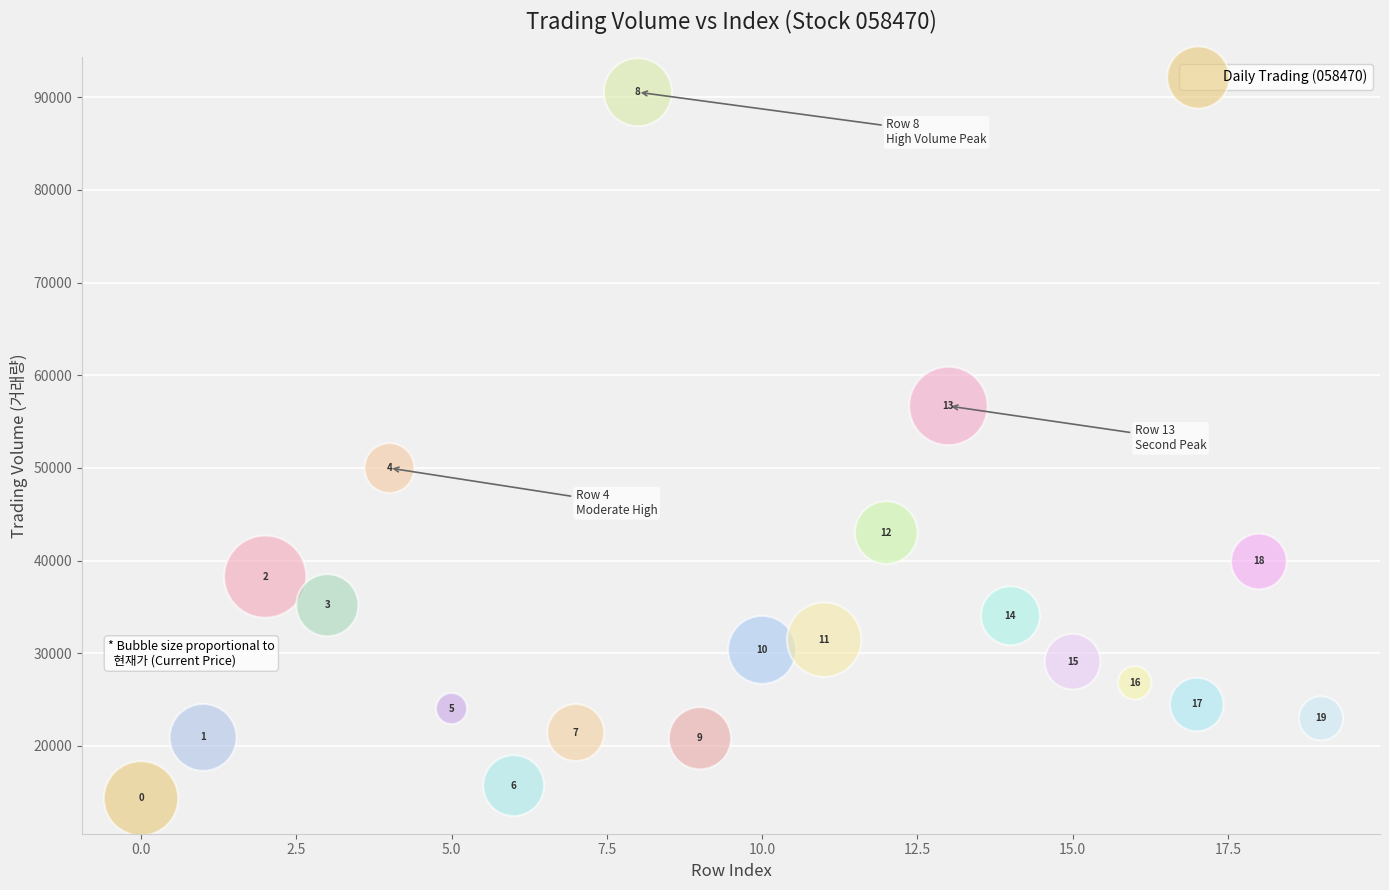

What Y value in the scatter plot is closest to 52437?

49981